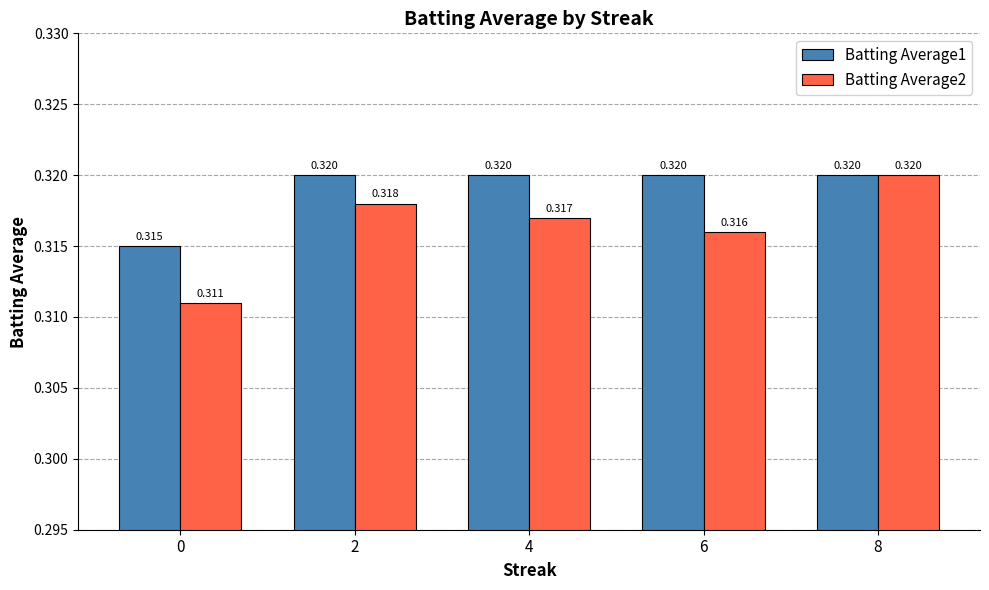

Which series has the largest total across all categories?

Batting Average1